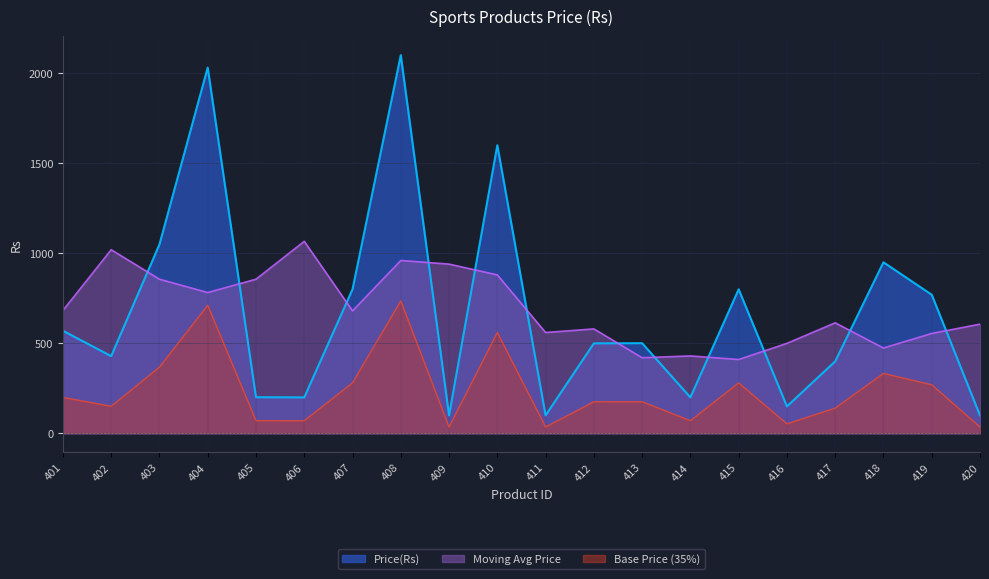

What is the maximum value shown in the chart?

2099.0